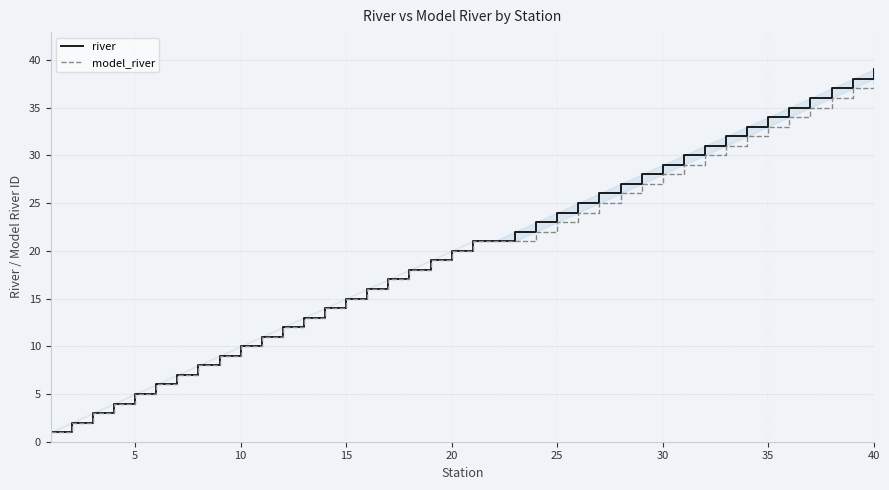

What is the difference between the maximum and second lowest values in the model_river series?

36